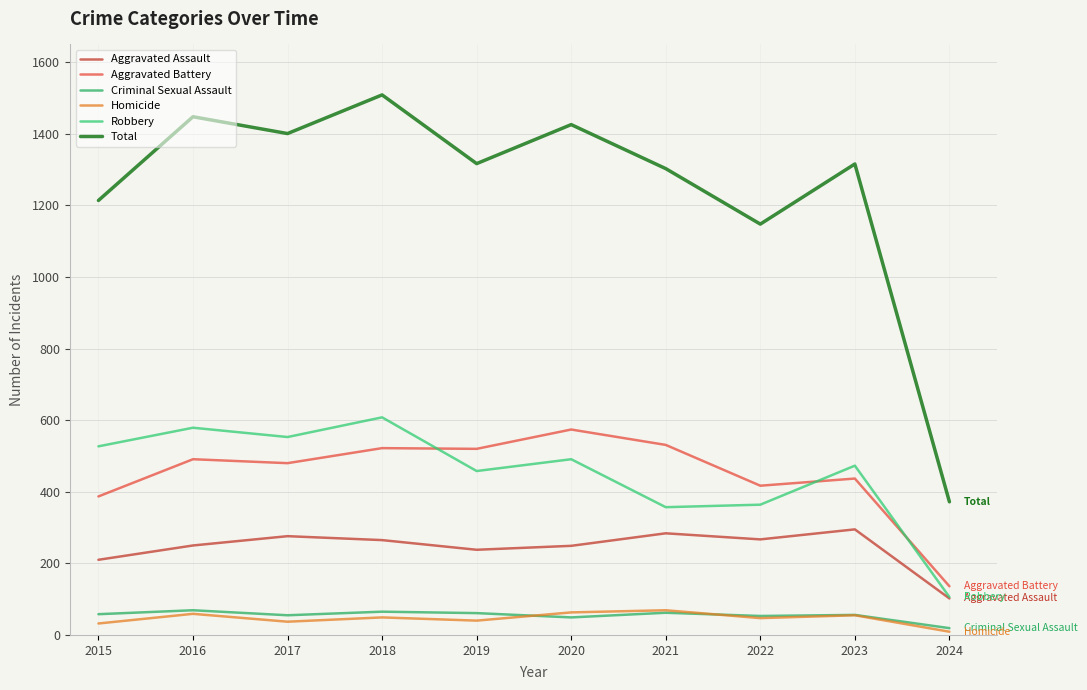

Is the value of Aggravated Assault at 2019 greater than the value of Aggravated Battery at 2020?

No